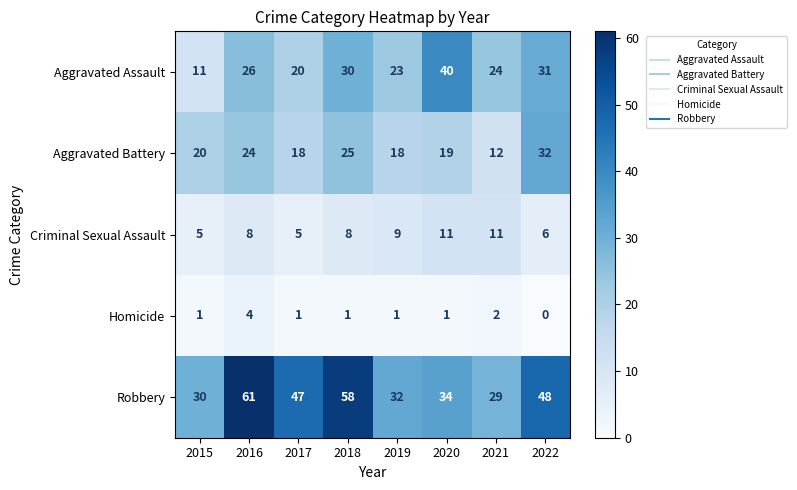

What is the greatest value displayed?

61